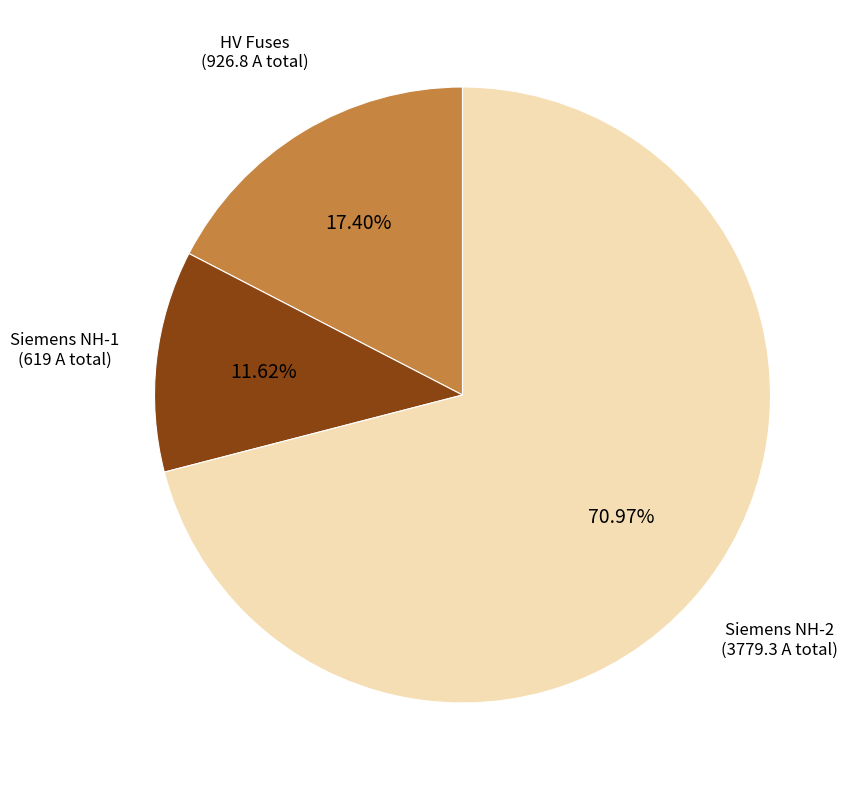

Is there a majority slice in this chart?

Yes